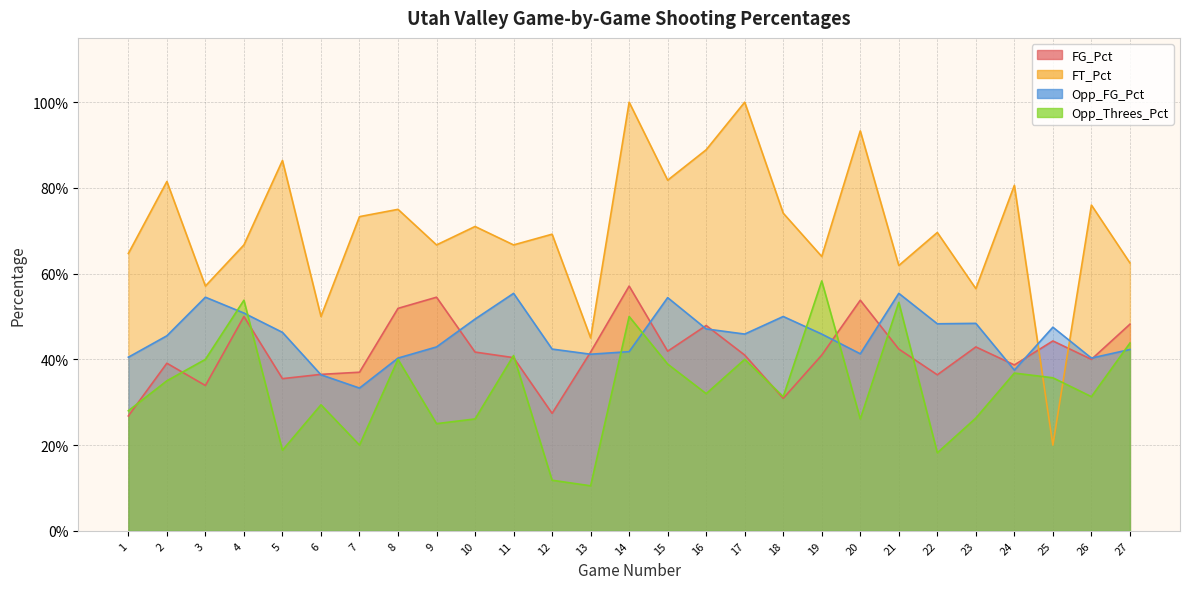

What is the approximate value of FG_Pct at Game 2?

0.4